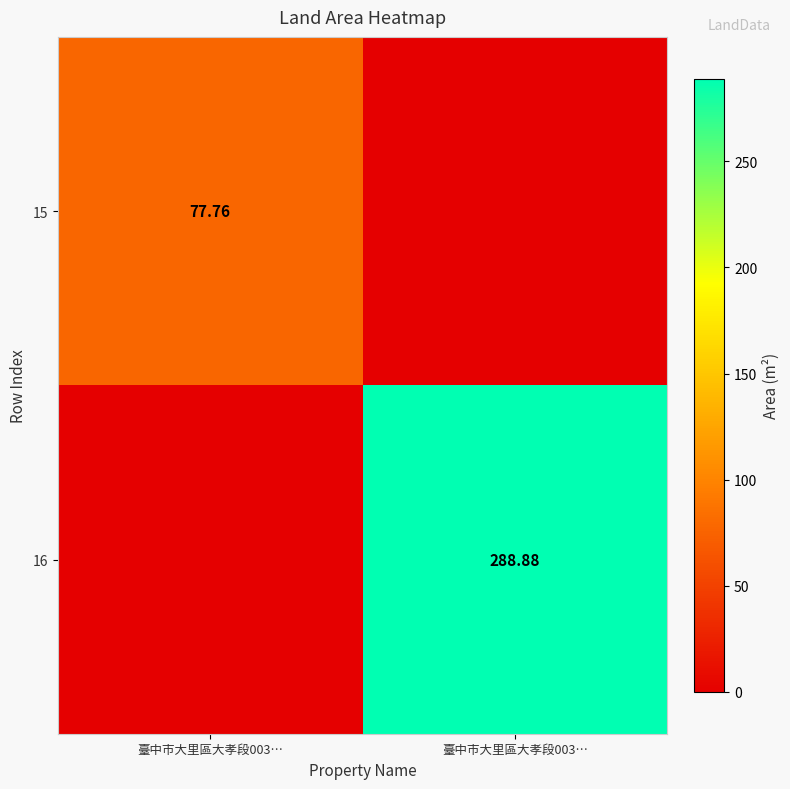

At how many categories does at least one series exceed 207?

1